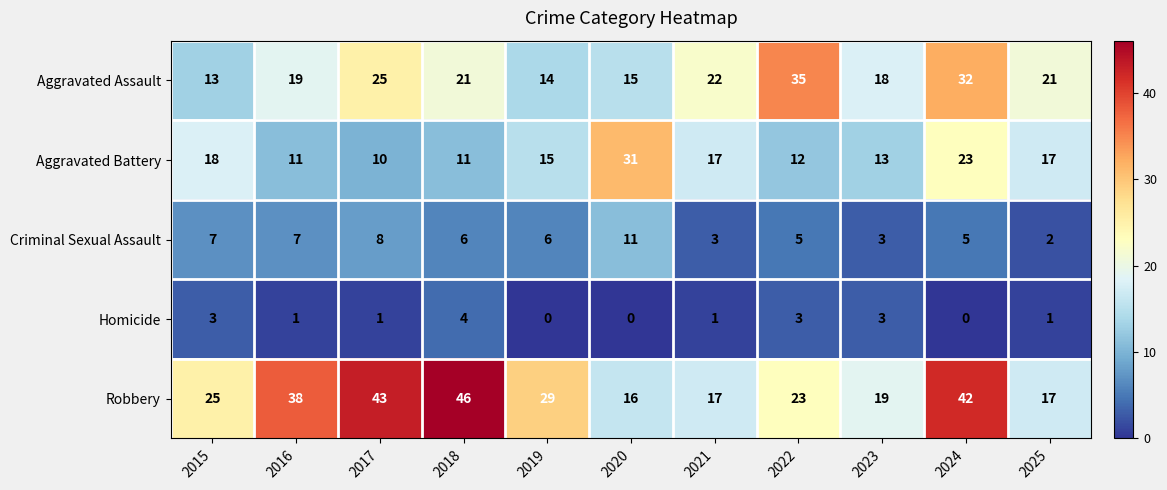

Is it true that Criminal Sexual Assault equals 5 at 2022?

True